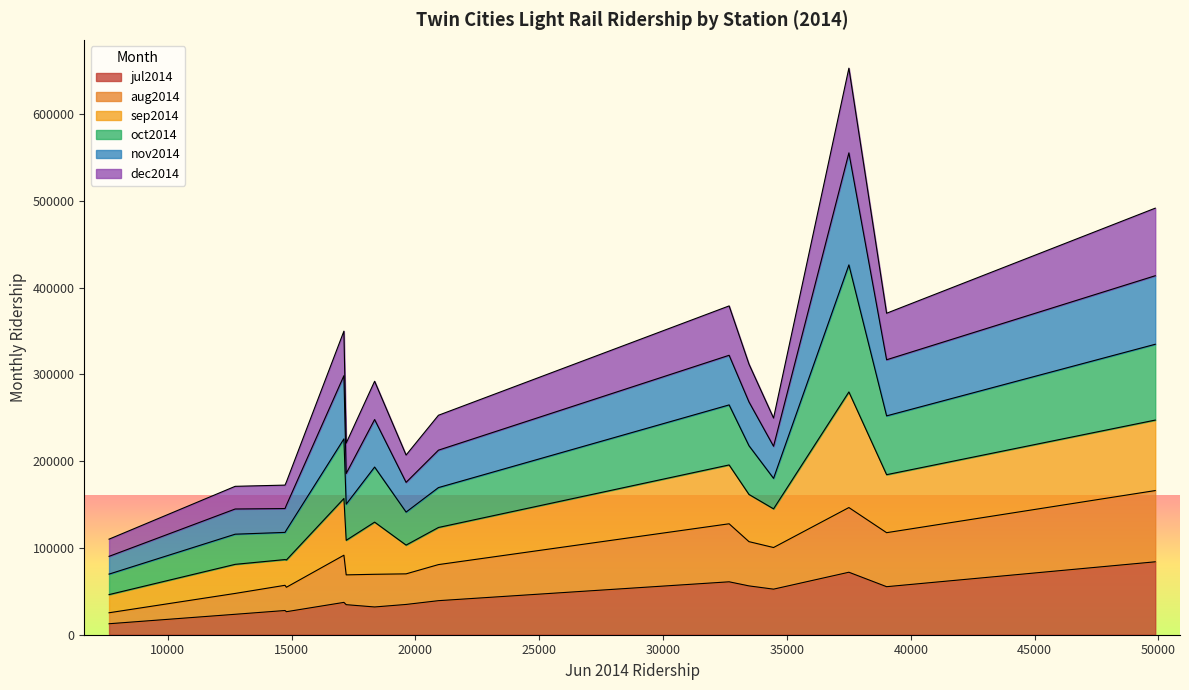

What is the value of the aug2014 point at the 18th from the left?

21749